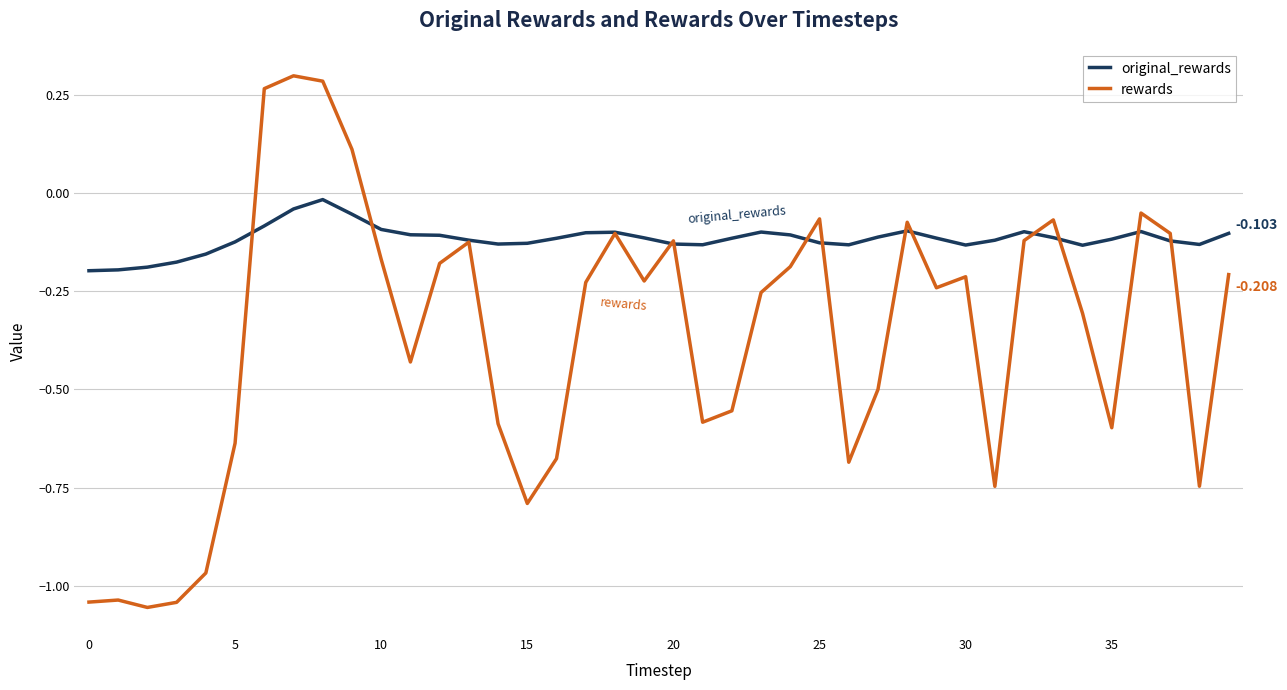

Which series has the largest range (max minus min)?

rewards